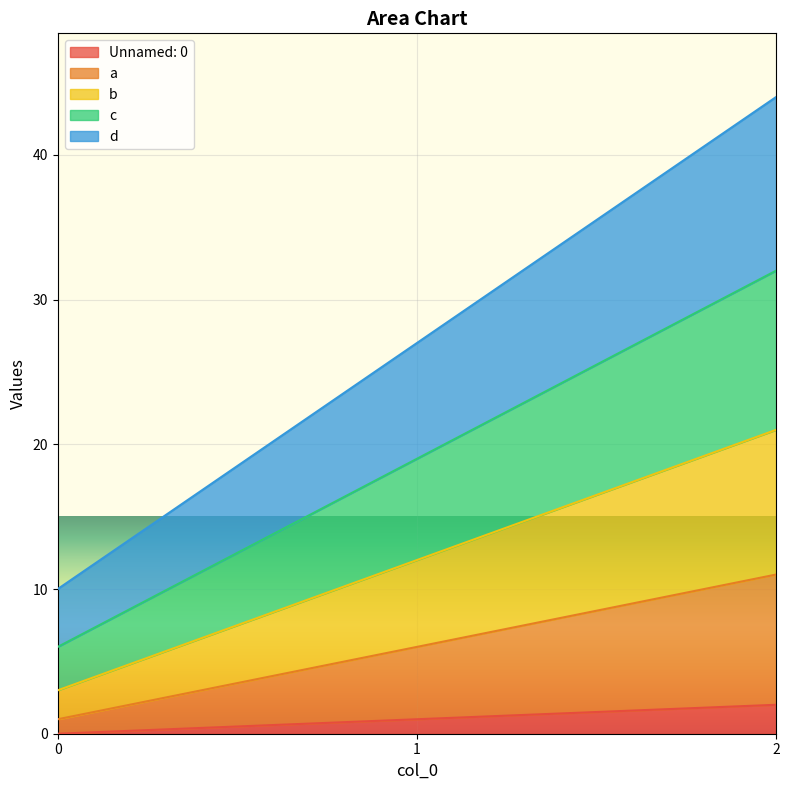

Rank the categories by d value from highest to lowest.

2, 1, 0